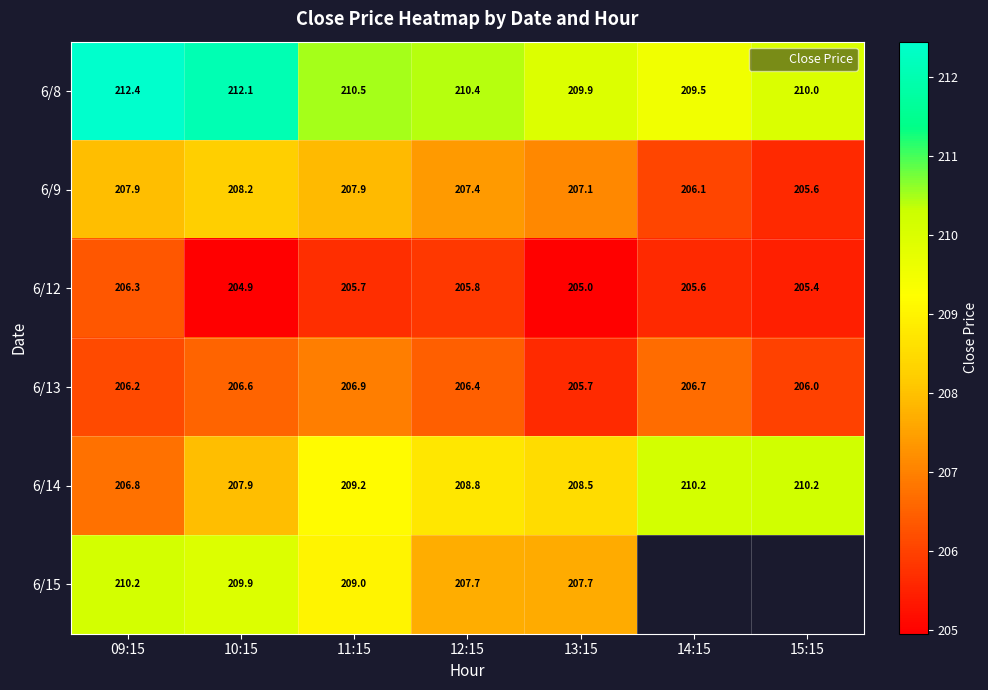

Is the value of 6/9 at 09:15 greater than the value of 6/8 at 11:15?

No